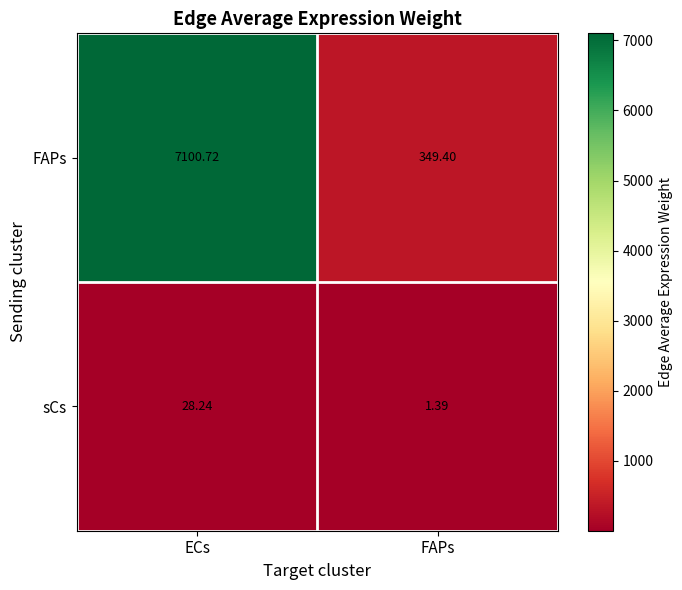

What is the greatest value displayed?

7100.7